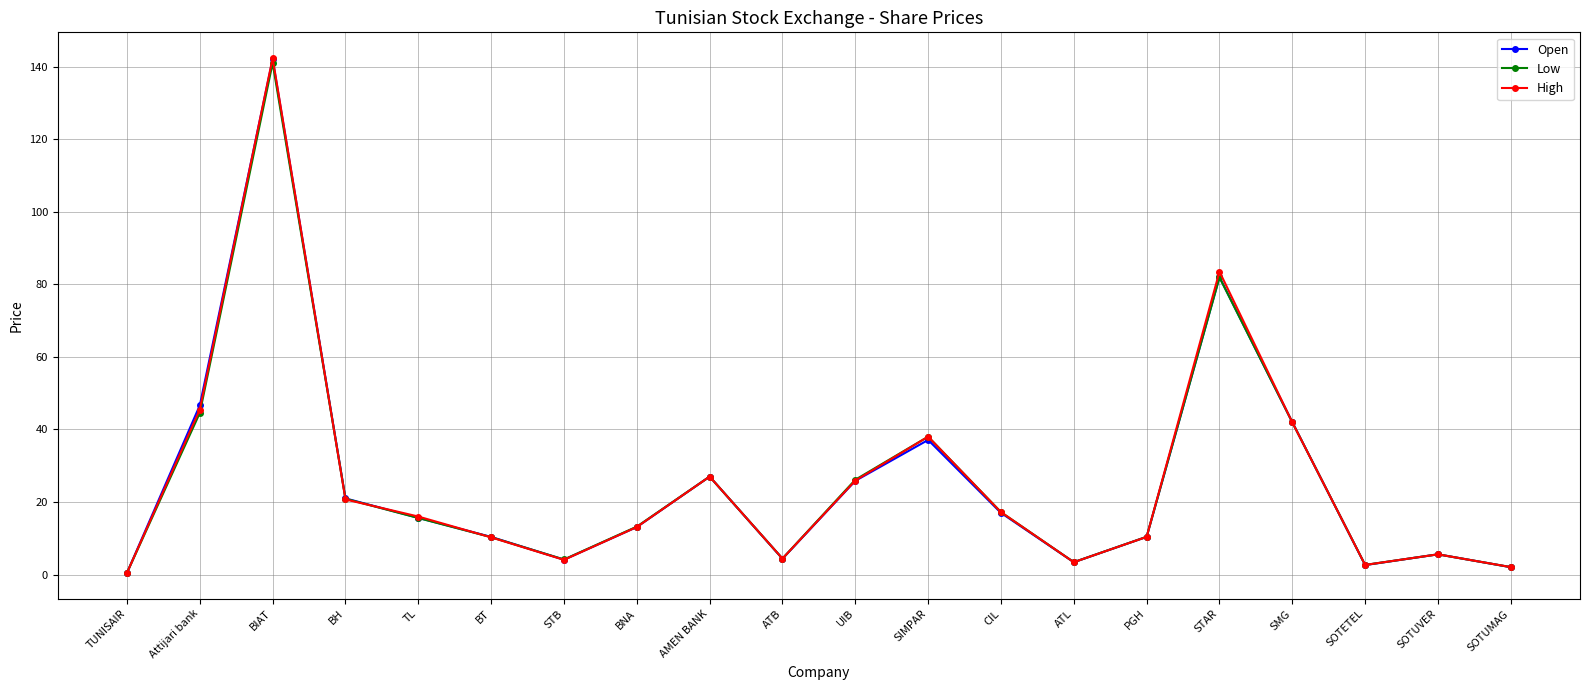

Is it true that Open equals 82.0 at STAR?

True